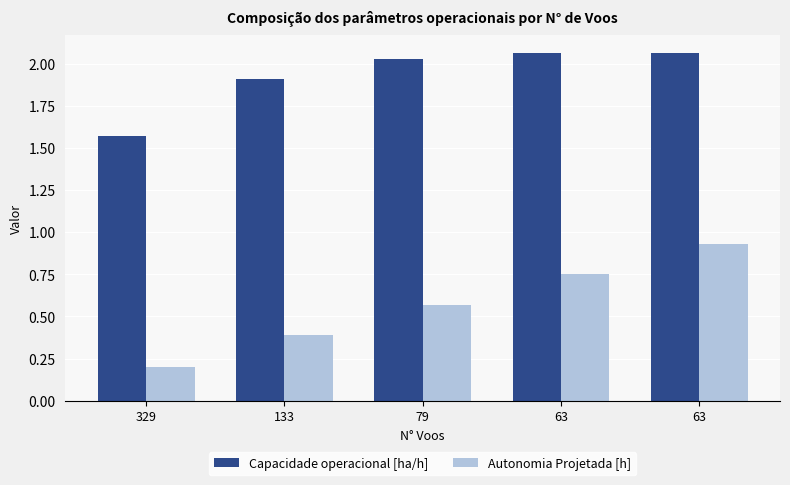

Reading right to left, what are all the values shown in this chart?

Capacidade operacional [ha/h]: 2.1	2.1	2.0	1.9	1.6
Autonomia Projetada [h]: 0.9	0.8	0.6	0.4	0.2